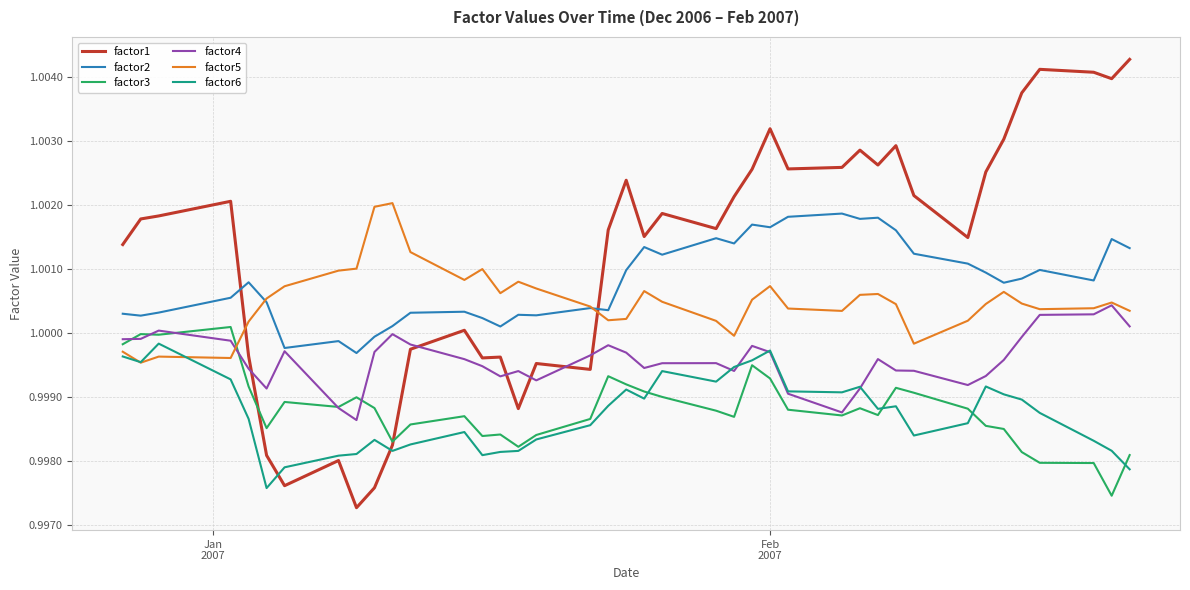

Is this an area chart (filled region under the line)?

No